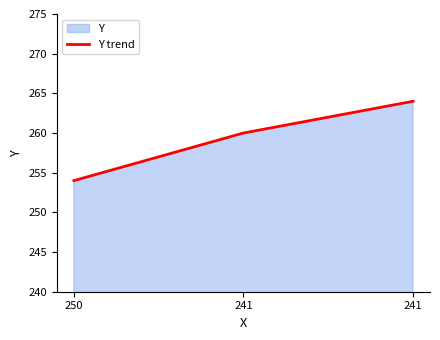

What is the difference between the maximum and minimum values?

10